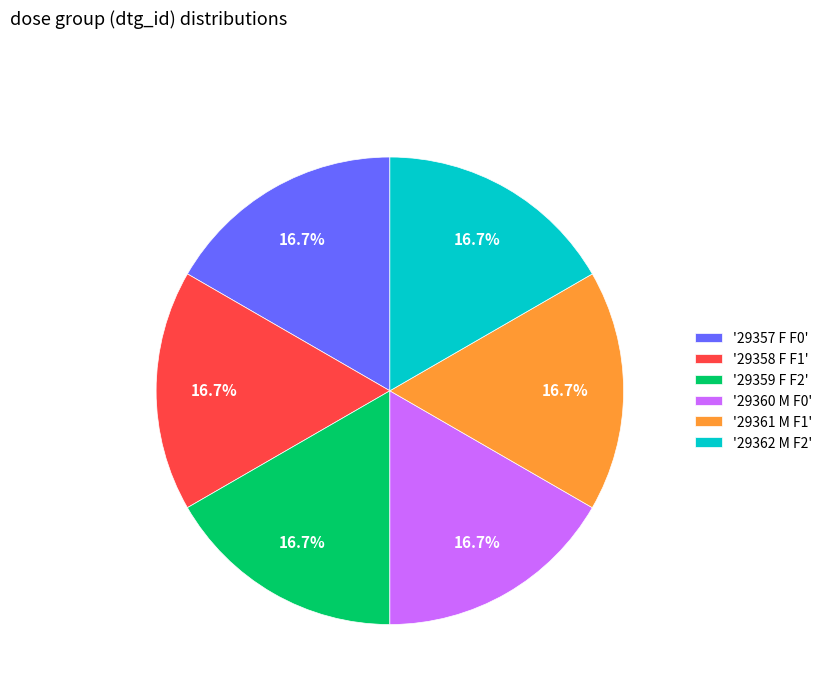

What is the ratio of the value at '29362 M F2' to the value at '29357 F F0'?

1.0